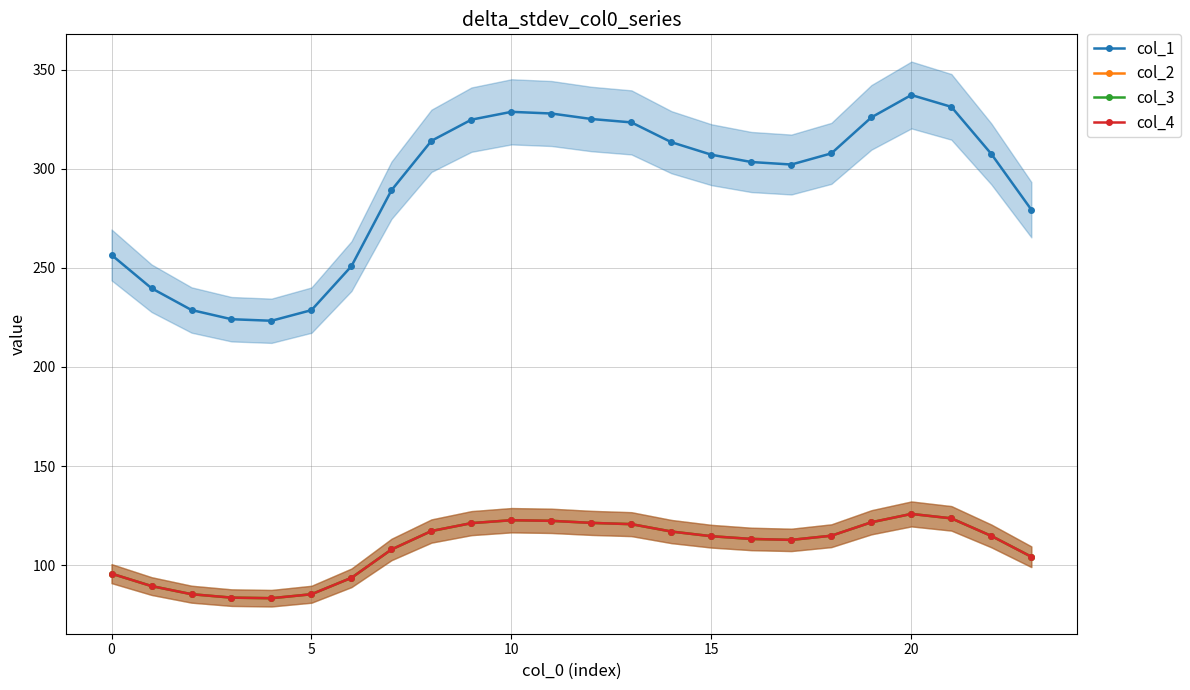

The value of col_4 at 23 is 64.6. True or false?

False